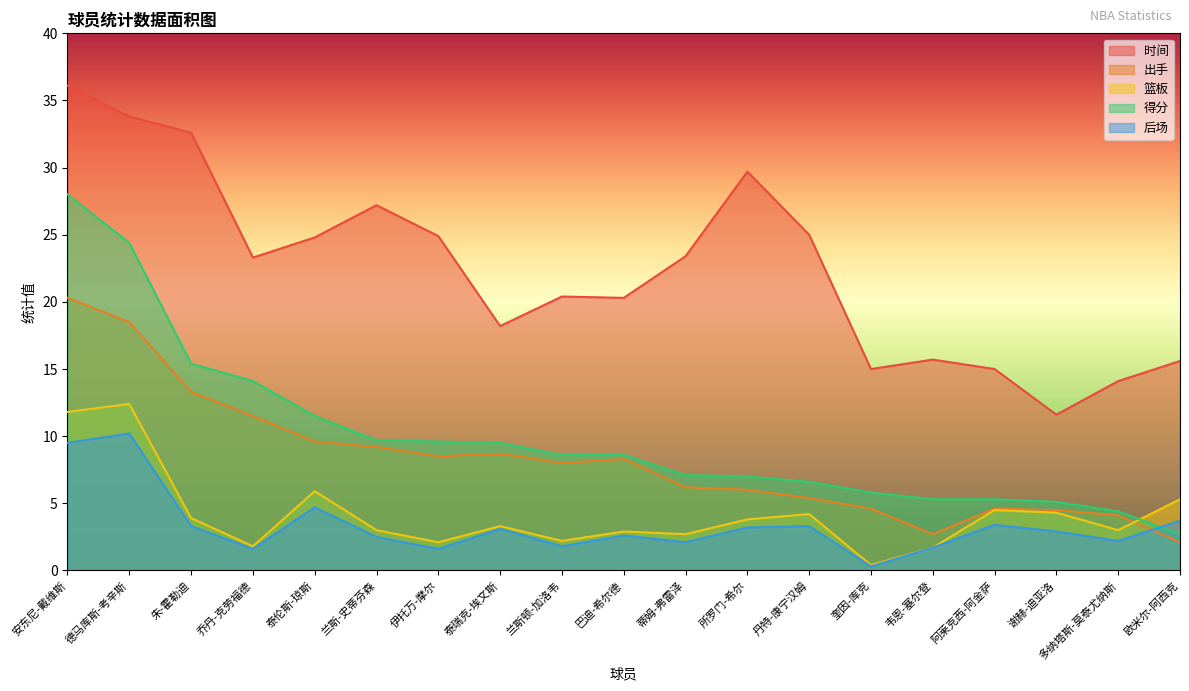

Where does the 时间 series first go above 23?

安东尼-戴维斯